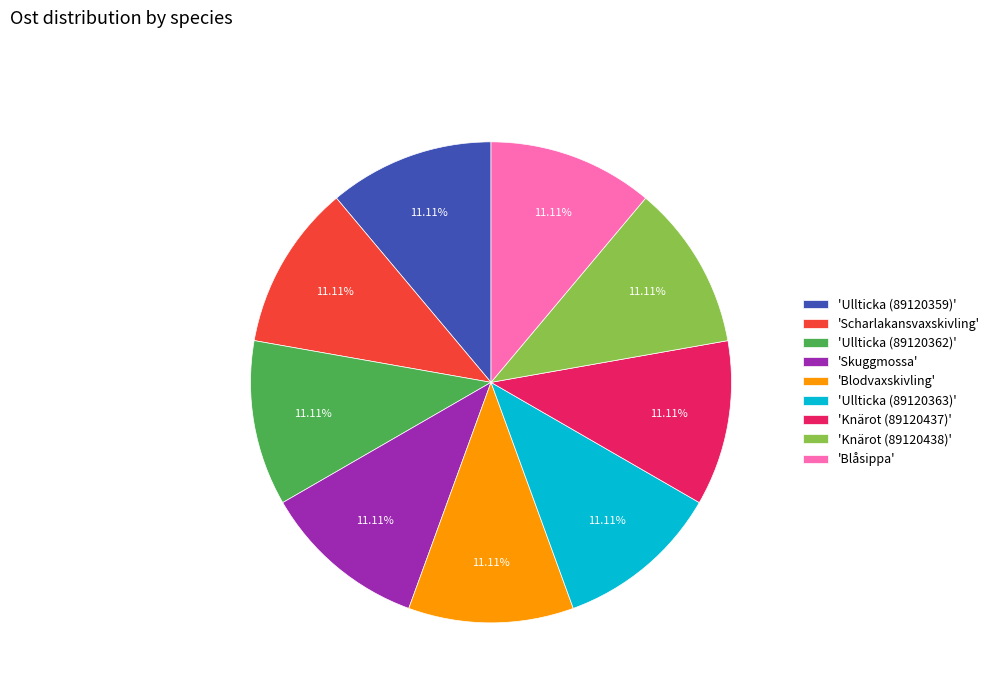

Approximately how many times larger is the value at 'Knärot (89120438)' compared to 'Ullticka (89120359)'?

1.0